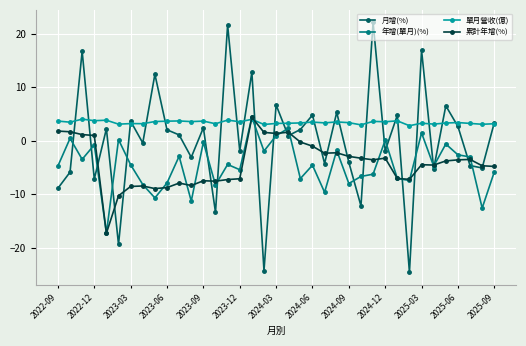

In 單月營收(億), how many points are lower than both neighbors (excluding endpoints)?

14